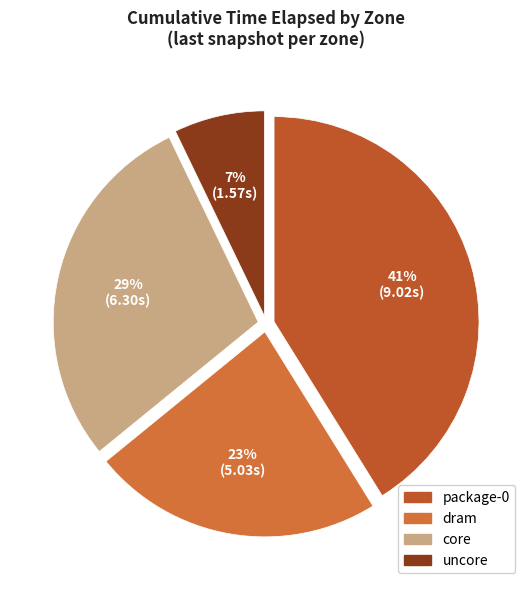

Is it true that uncore is 1% of the pie?

False